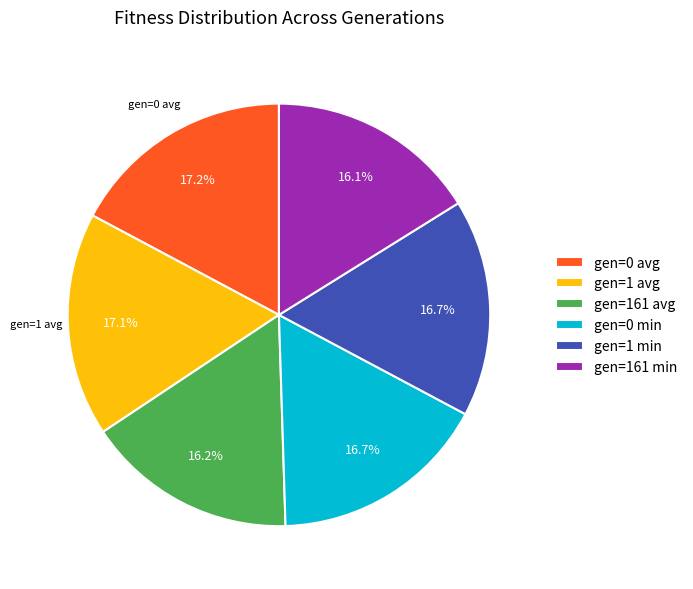

What percentage is the gen=1 min slice, to the nearest percent?

17%